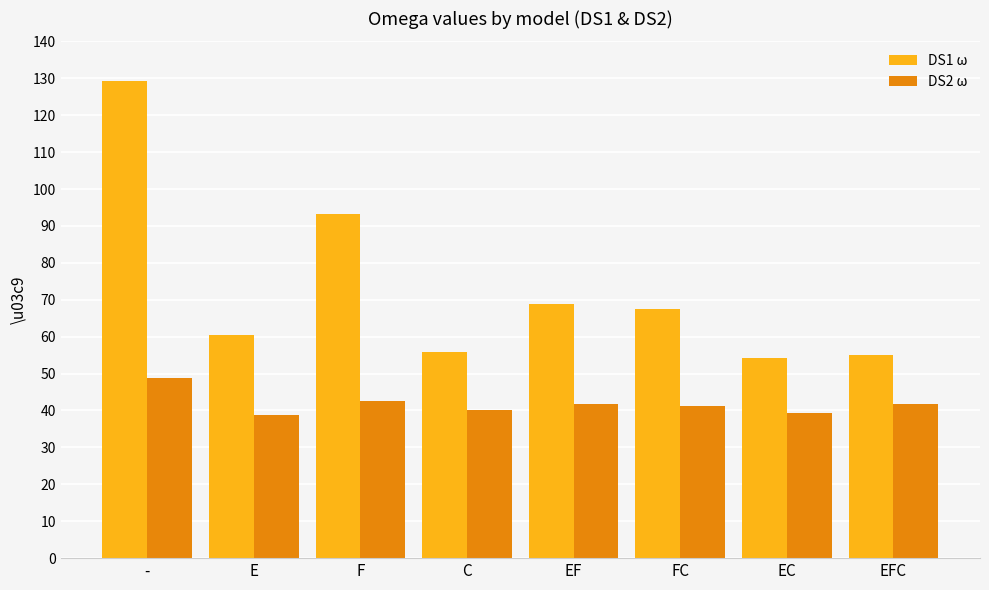

Which category has the highest value across all series?

-